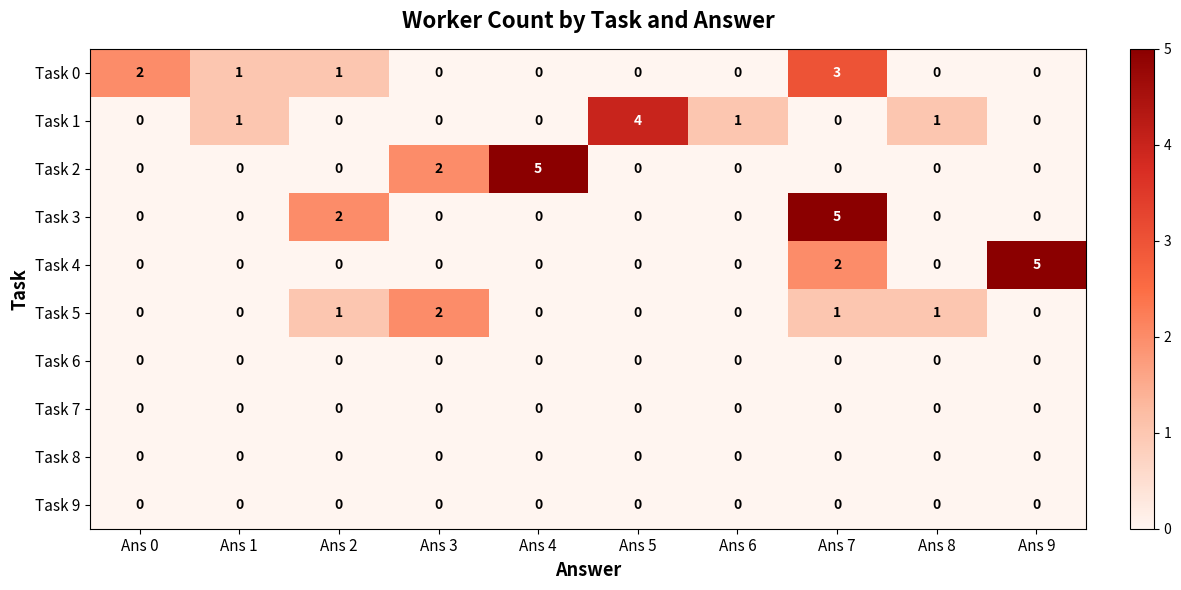

Count the Task 1 values in the range 0 to 1.

9